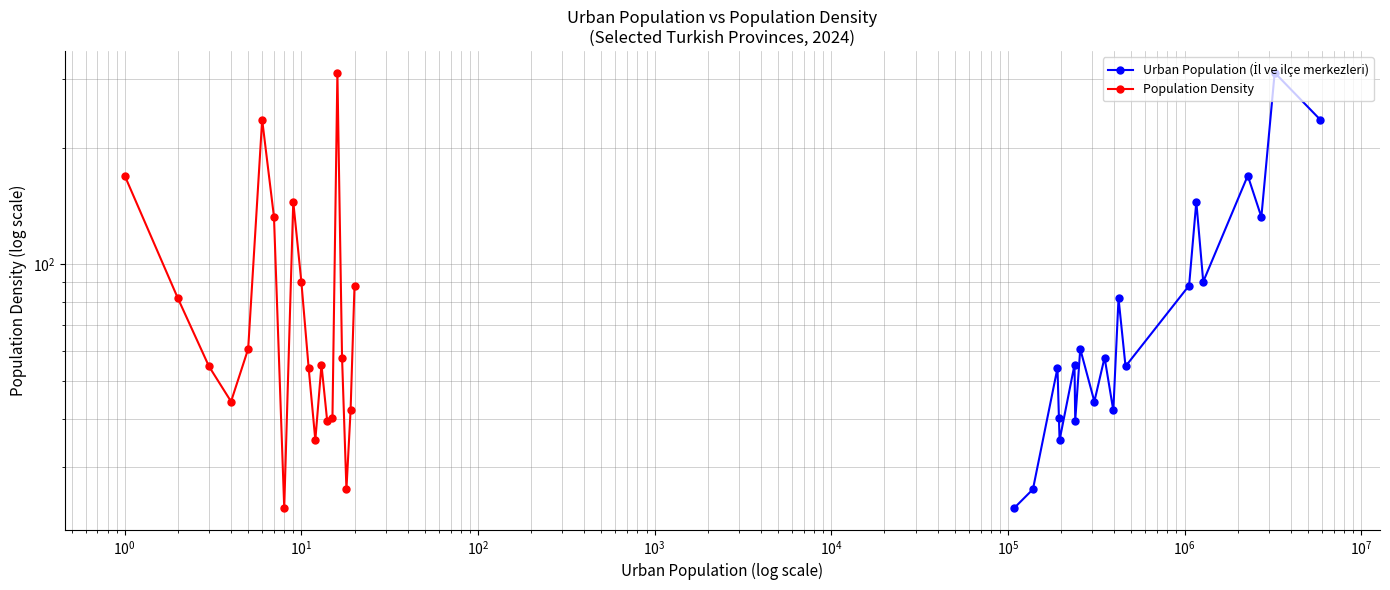

How many categories are shown in the chart?

20